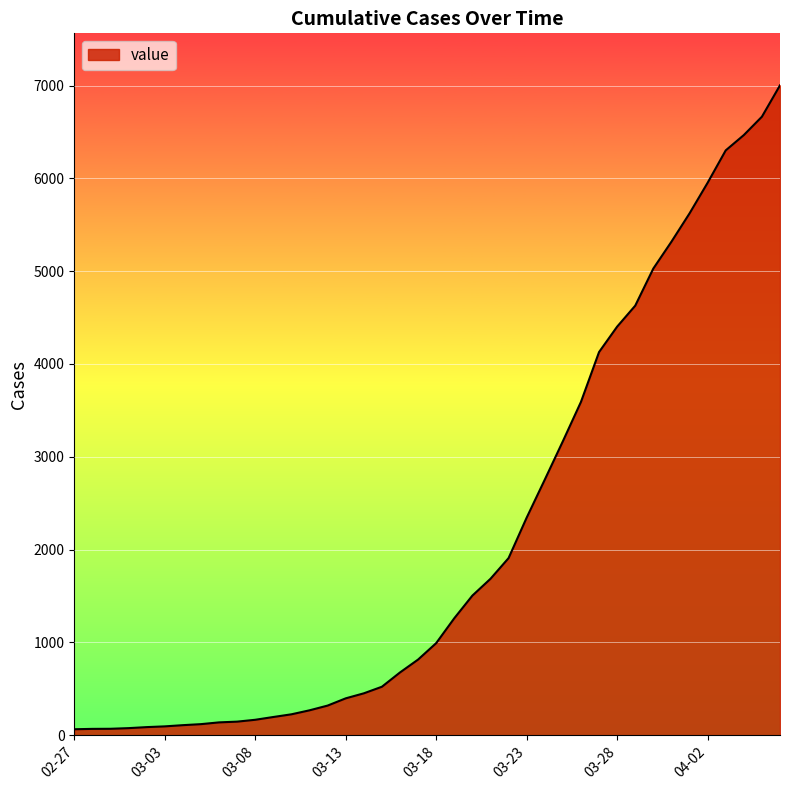

What is the difference between the maximum and minimum values?

6938